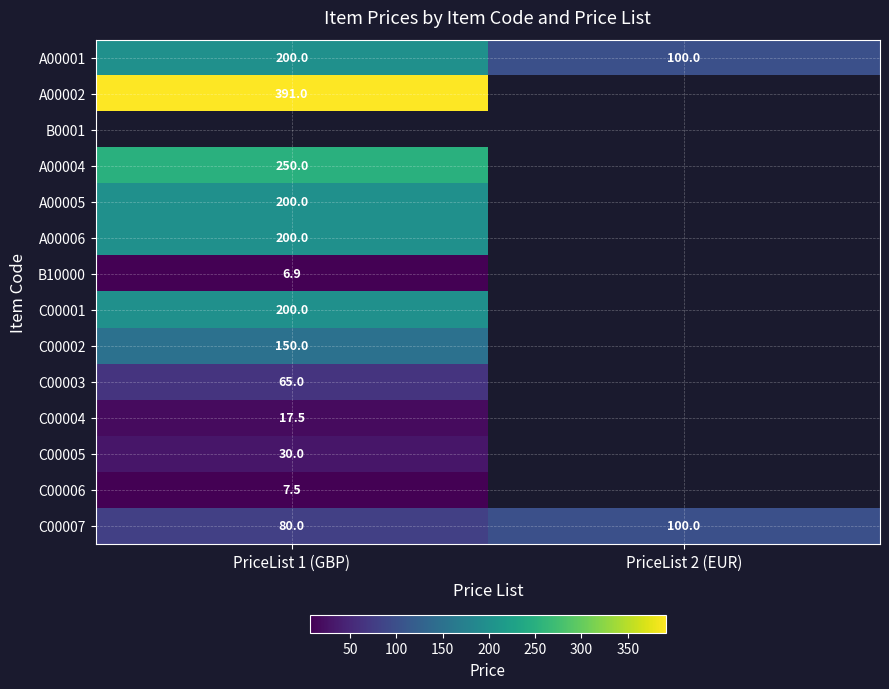

The value of C00005 at PriceList 1 (GBP) is 30.0. True or false?

True